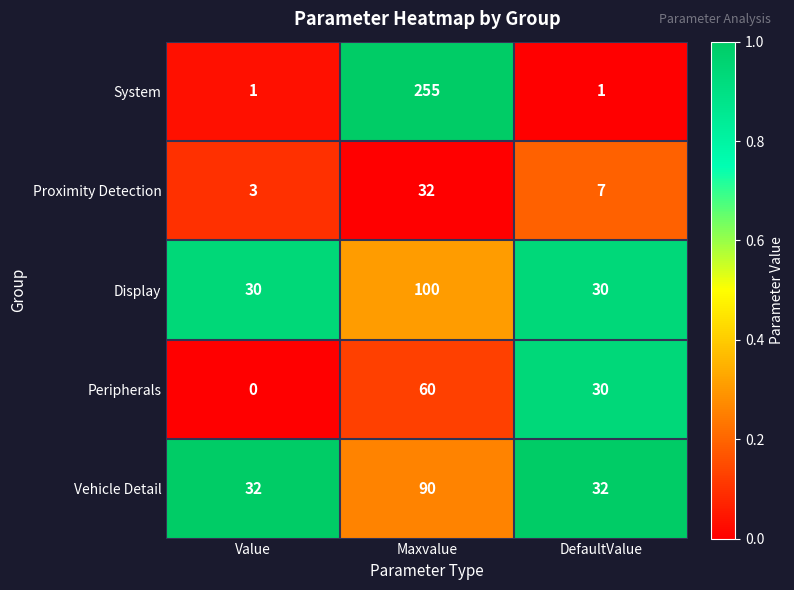

Reading right to left, what are all the values shown in this chart?

System: 1	255	1
Proximity Detection: 7	32	3
Display: 30	100	30
Peripherals: 30	60	0
Vehicle Detail: 32	90	32